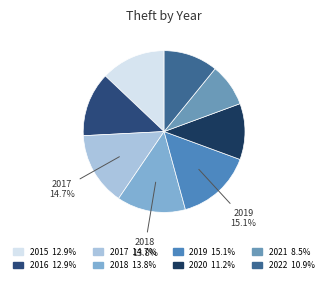

Which slice is the smallest?

2021